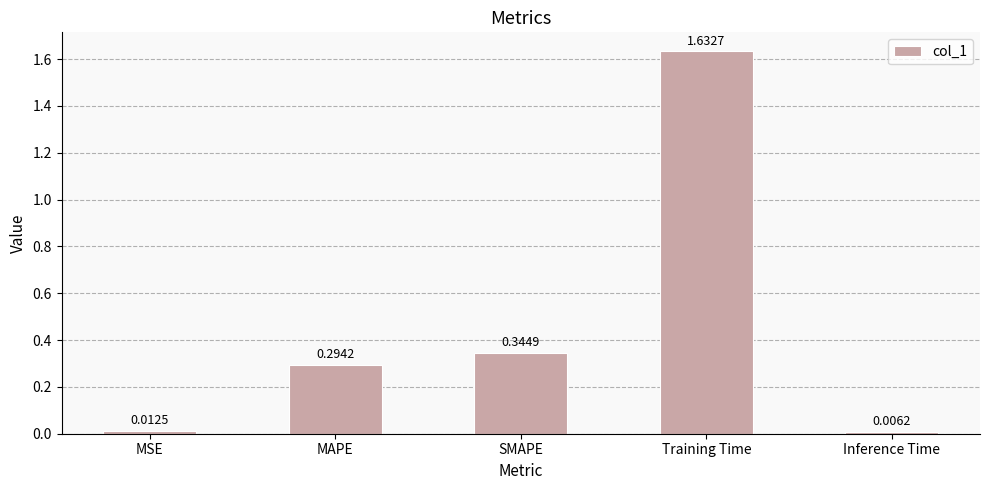

What is the label of the 5th bar from the left?

Inference Time